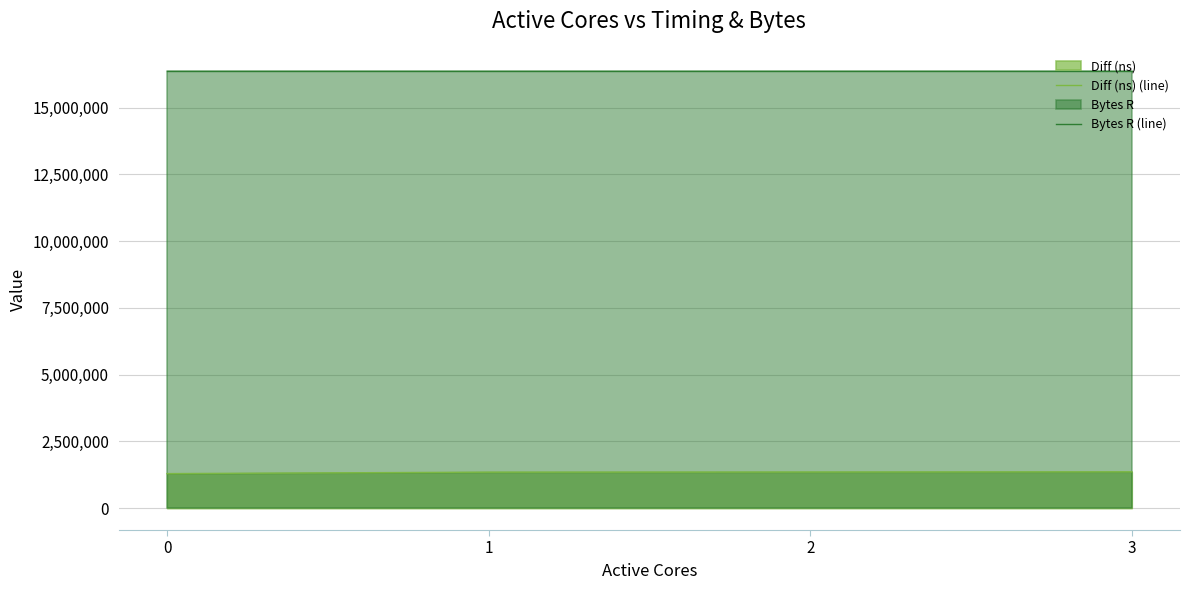

Reading left to right, list all the values displayed in this chart.

Diff (ns) (line): 0=1294019	1=1348815	2=1353785	3=1360946
Bytes R (line): 0=16384000	1=16384000	2=16384000	3=16384000